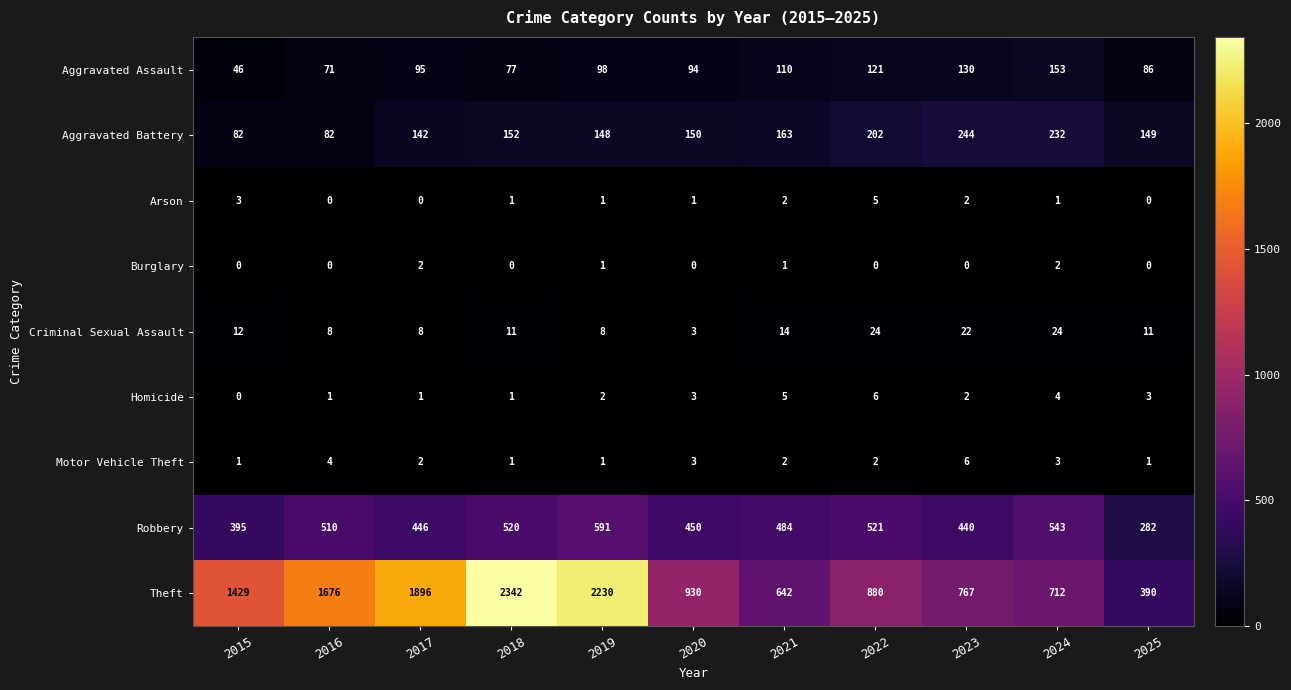

Rank the categories by Aggravated Assault value from lowest to highest.

2015, 2016, 2018, 2025, 2020, 2017, 2019, 2021, 2022, 2023, 2024